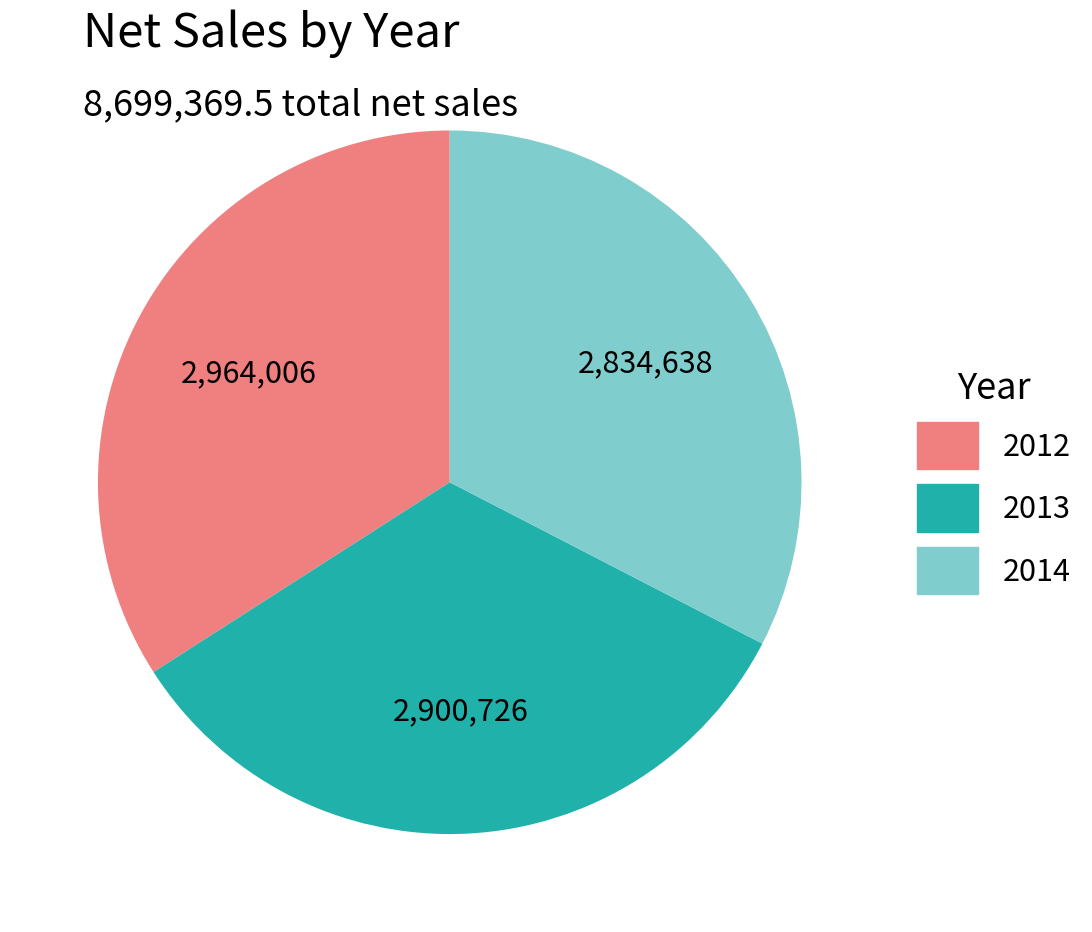

Is there any slice that represents more than half of the pie?

No